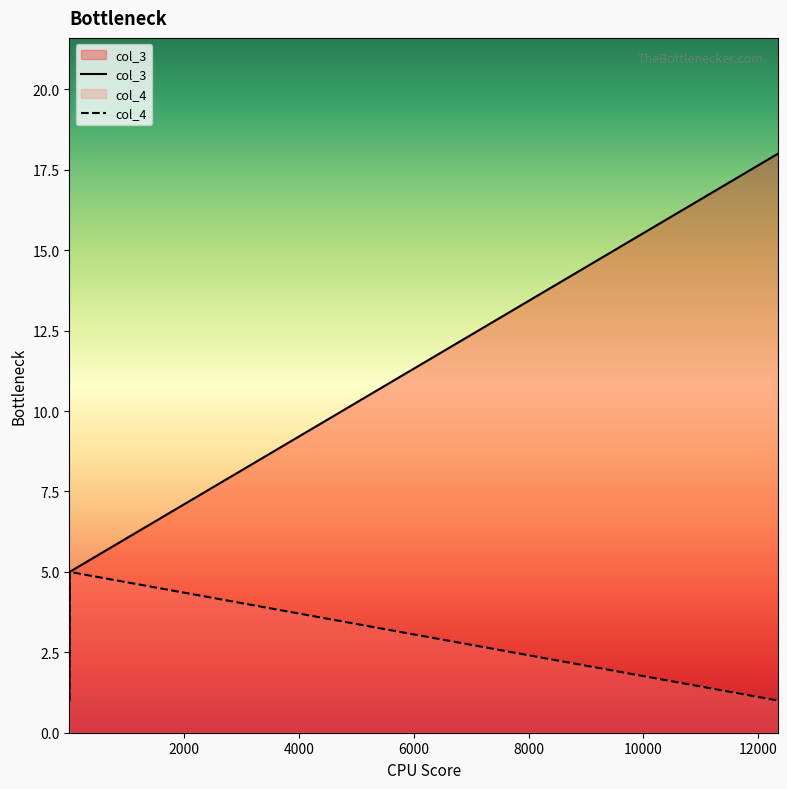

Rank the series by their average value, from lowest to highest.

col_4, col_3